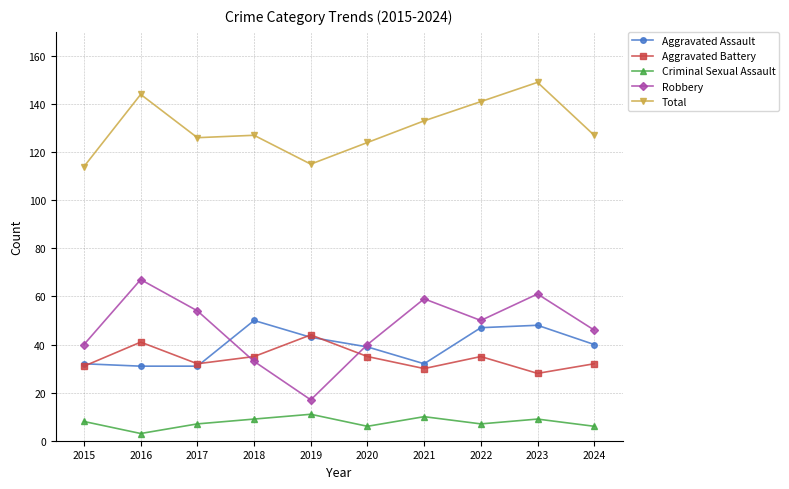

What are all the series names shown in the legend?

Aggravated Assault, Aggravated Battery, Criminal Sexual Assault, Robbery, Total